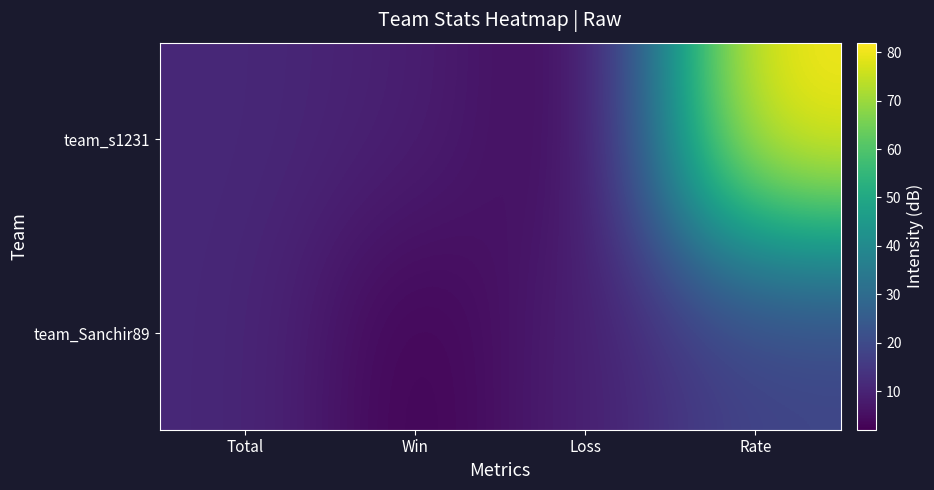

At which category does the chart reach its peak across all series?

Rate